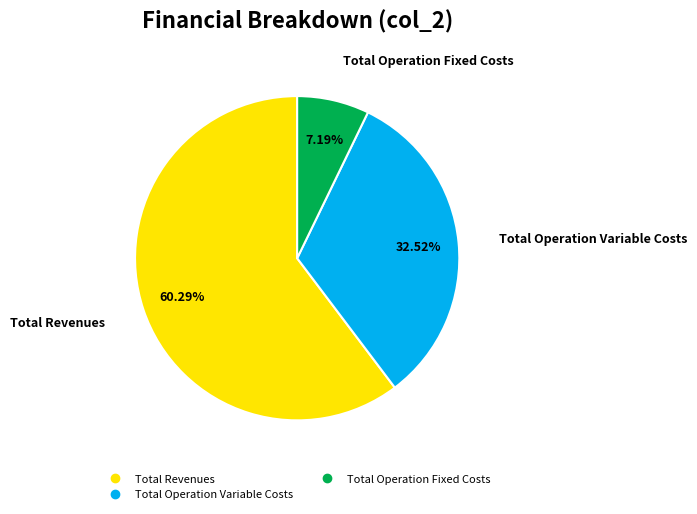

How many segments does this pie chart have?

3